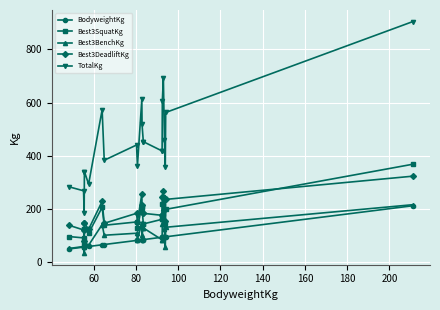

What are all the series names shown in the legend?

BodyweightKg, Best3SquatKg, Best3BenchKg, Best3DeadliftKg, TotalKg